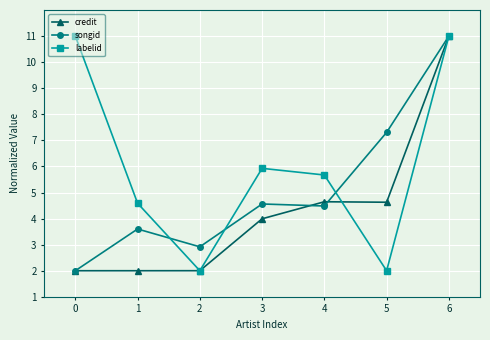

True or false: labelid and songid cross at least once.

True